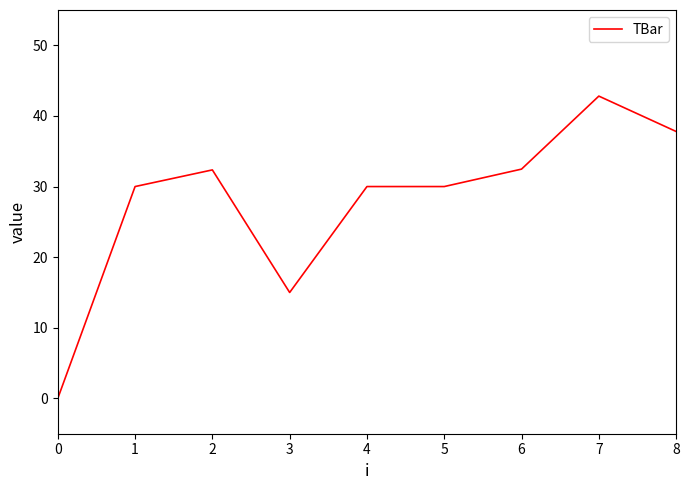

The chart shows a value of 19.5 at 5. True or false?

False